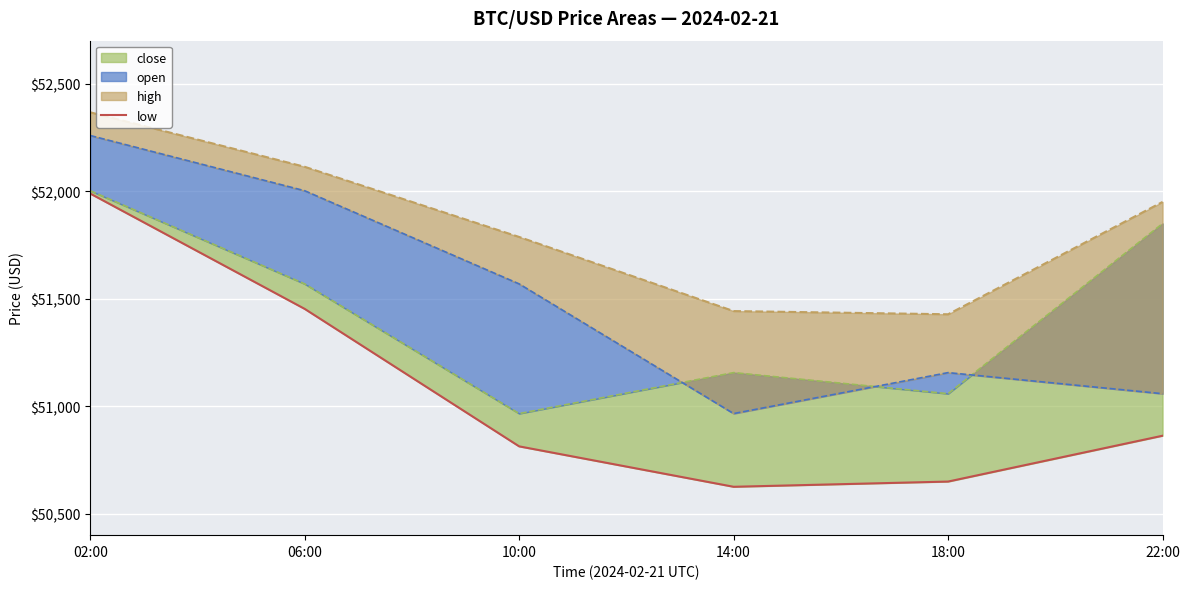

What is the ratio of the value at 22:00 to the value at 14:00?

1.0